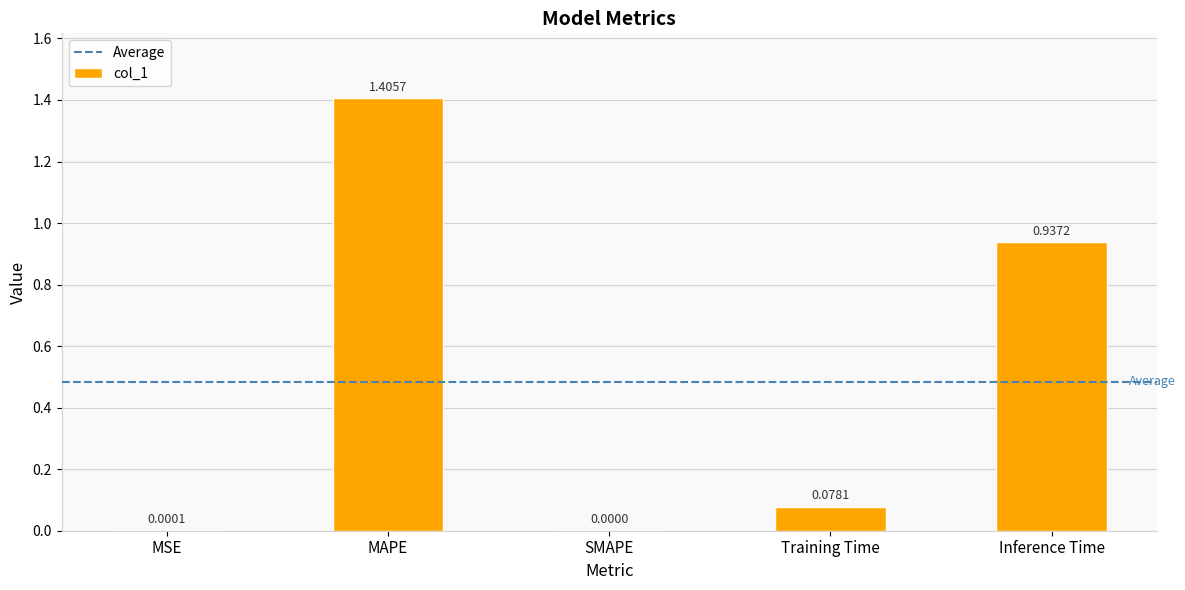

Which category has the highest value across all series?

MAPE